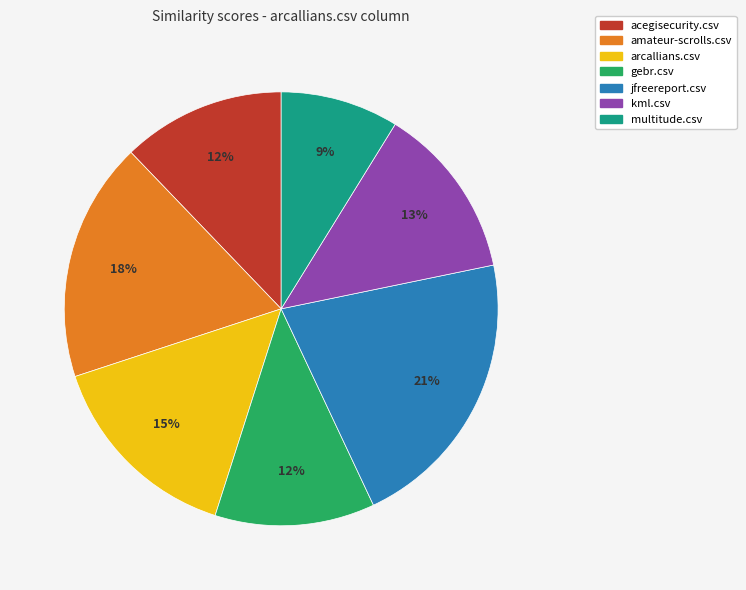

The kml.csv slice represents 13% of the pie. True or false?

True